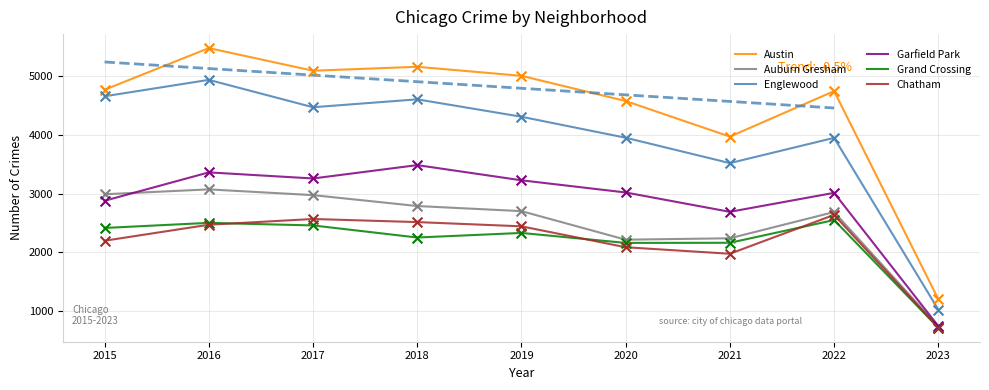

Which series reaches the maximum Y coordinate?

Austin